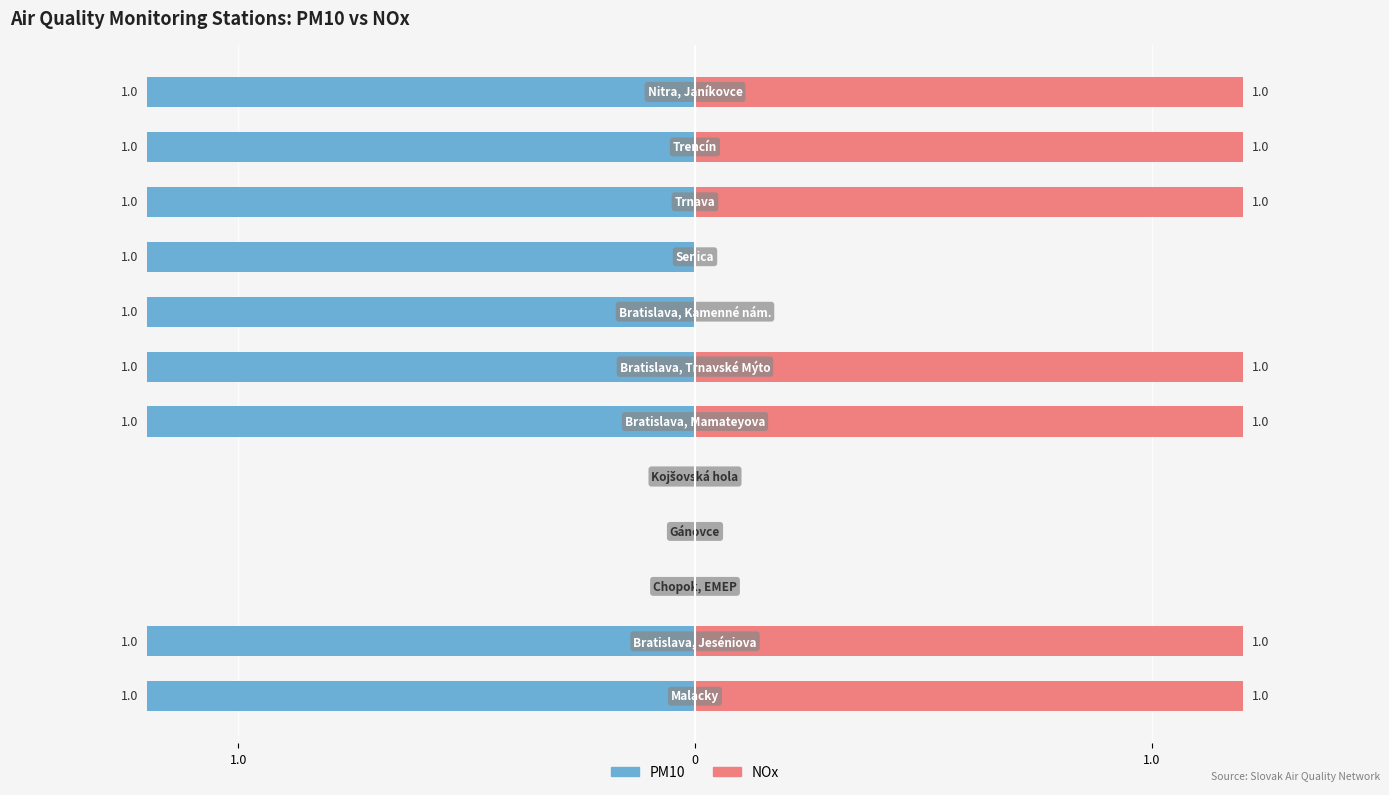

What are all the series names shown in the legend?

PM10, NOx